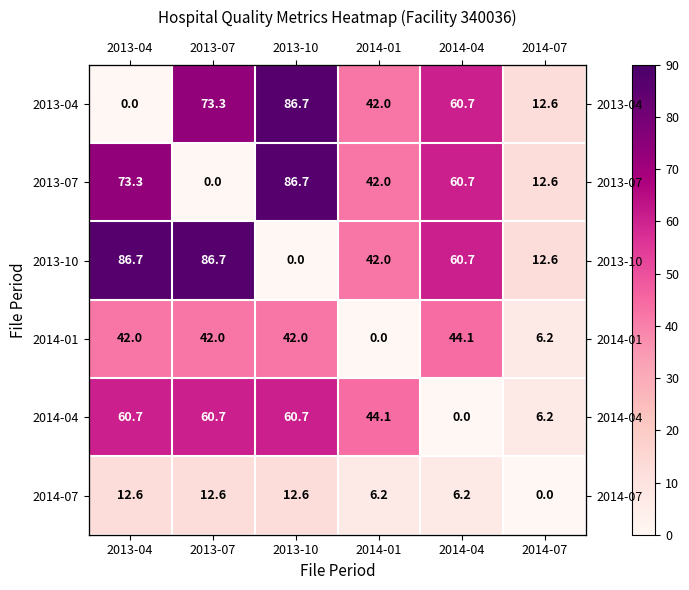

What is the average value of the 2013-07 series?

45.9